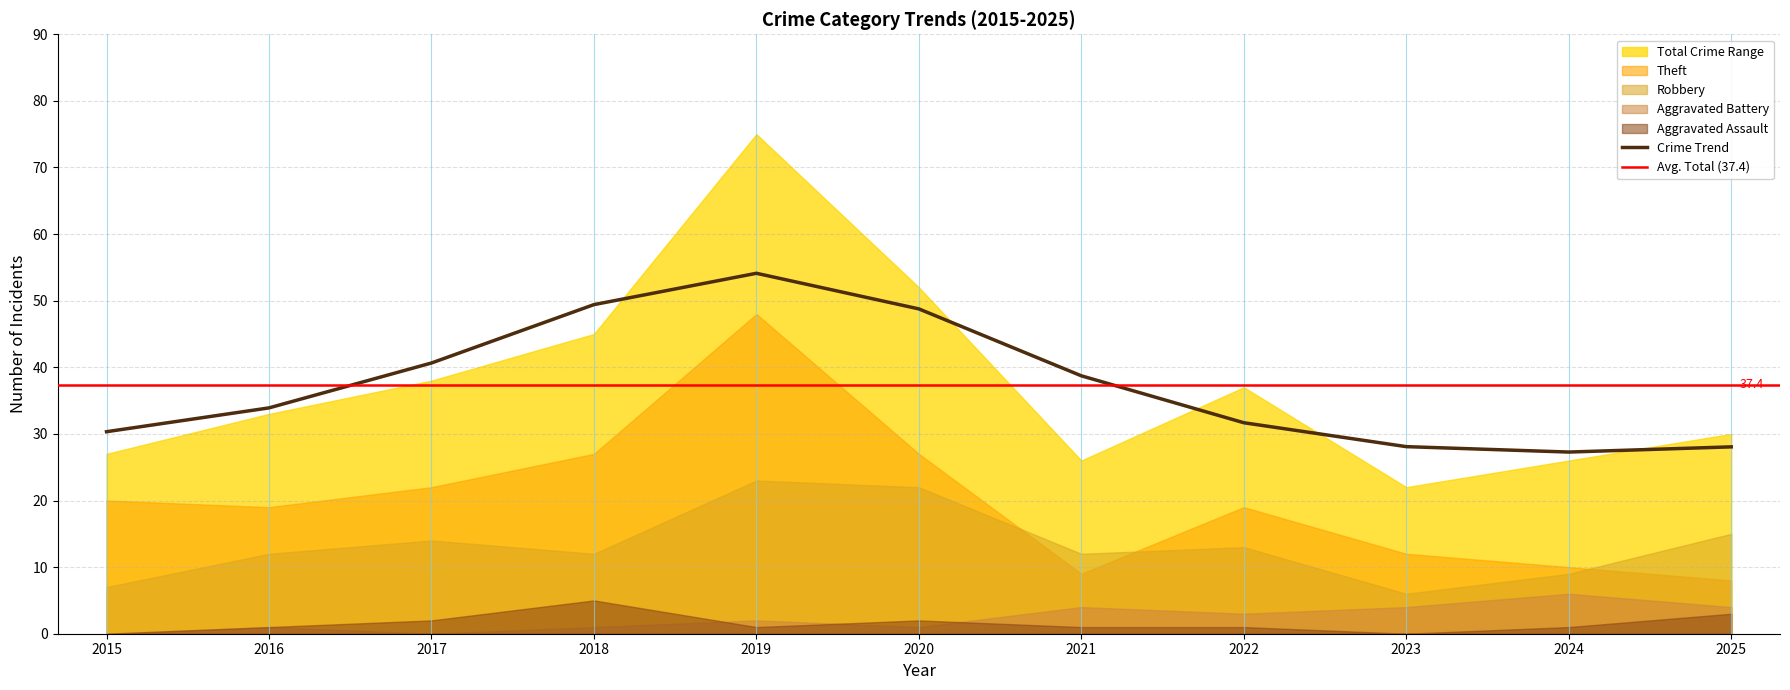

Reading left to right, what are all the values shown in this chart?

Aggravated Assault: 0	1	2	5	1	2	1	1	0	1	3
Aggravated Battery: 0	1	0	1	2	1	4	3	4	6	4
Robbery: 7	12	14	12	23	22	12	13	6	9	15
Theft: 20	19	22	27	48	27	9	19	12	10	8
Total: 27	33	38	45	75	52	26	37	22	26	30